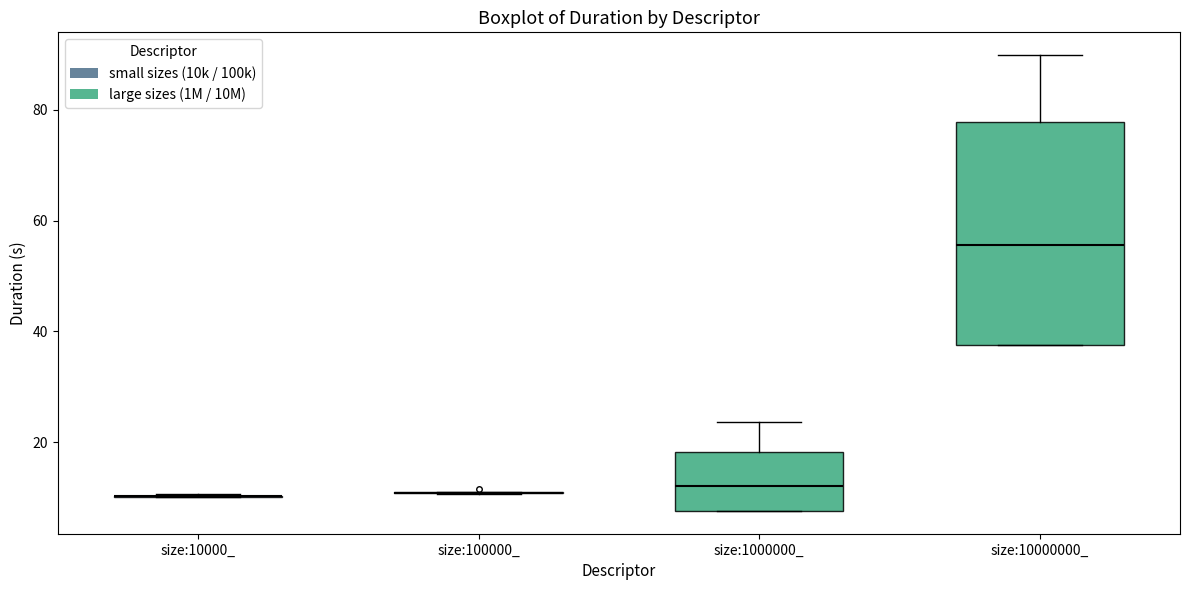

Where does the median line of the box for size:1000000_ sit on the y-axis? The values are not printed on the chart, so give them approximately, as read against the axis.

12